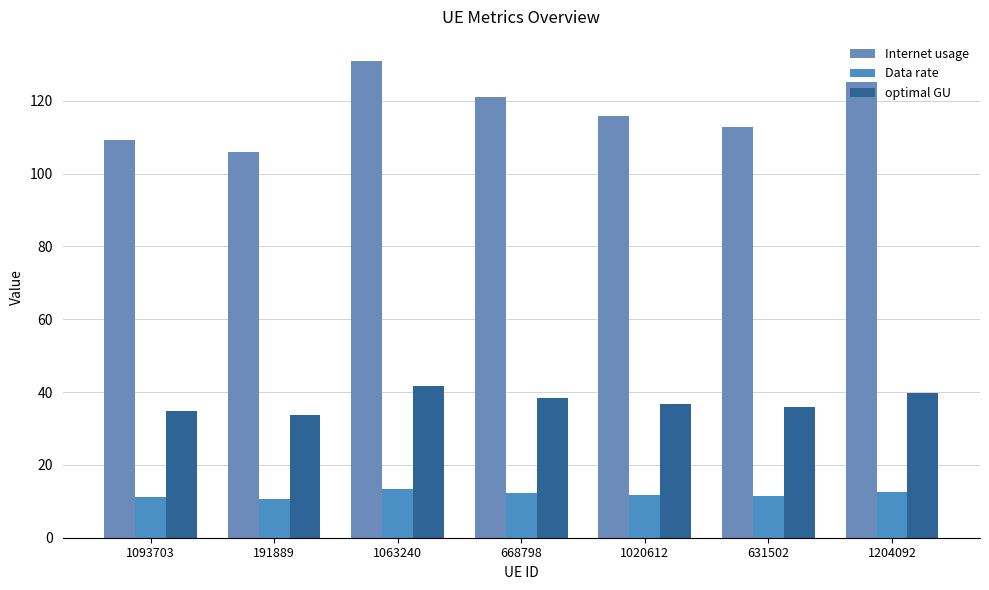

What is the label of the 7th bar from the left?

1204092